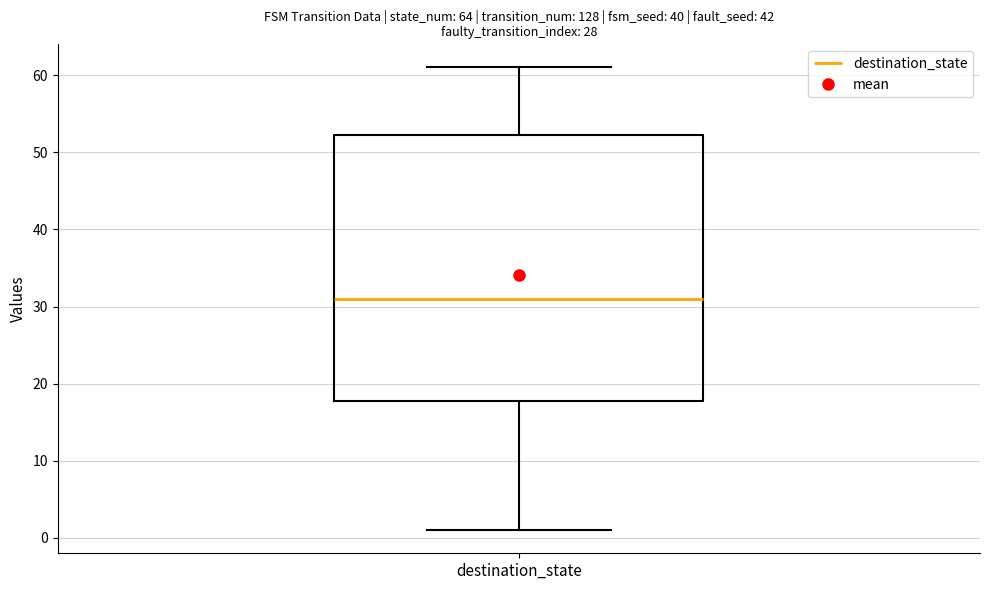

Where is the upper edge of the box for destination_state on the y-axis? The values are not printed on the chart, so give them approximately, as read against the axis.

52